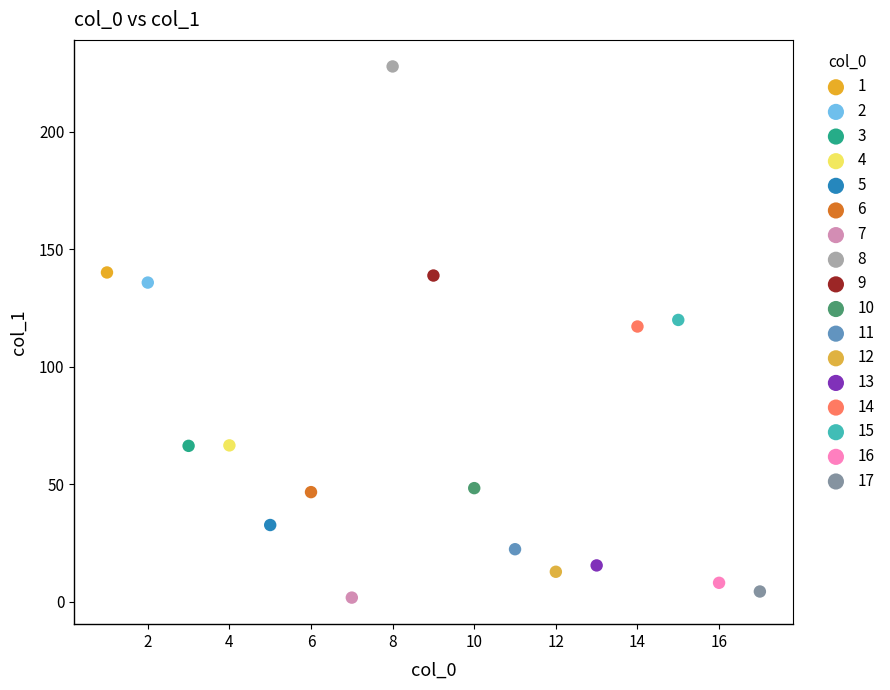

Which series reaches the minimum Y coordinate?

7